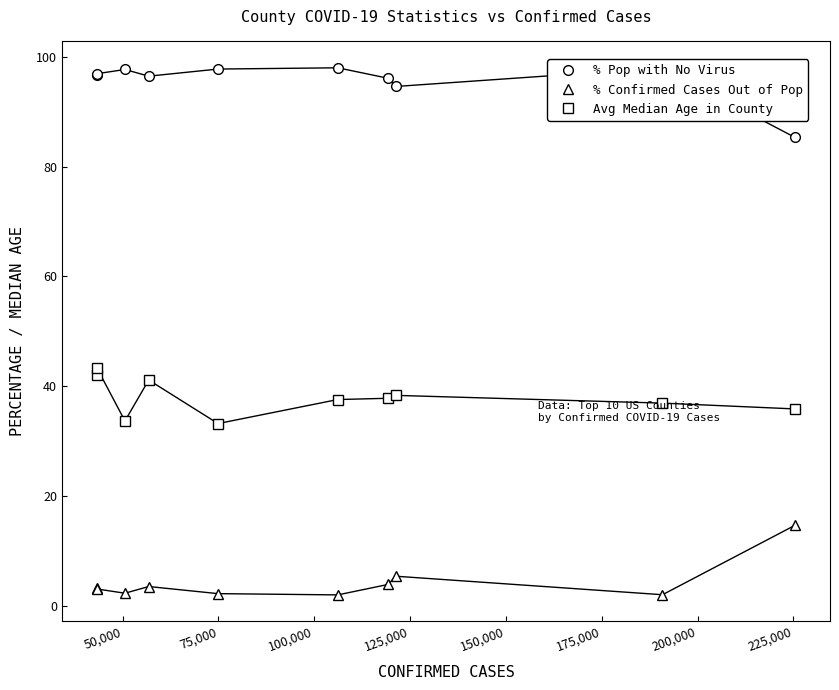

True or false: Avg Median Age in County has more than 1 points higher than both neighbors.

True